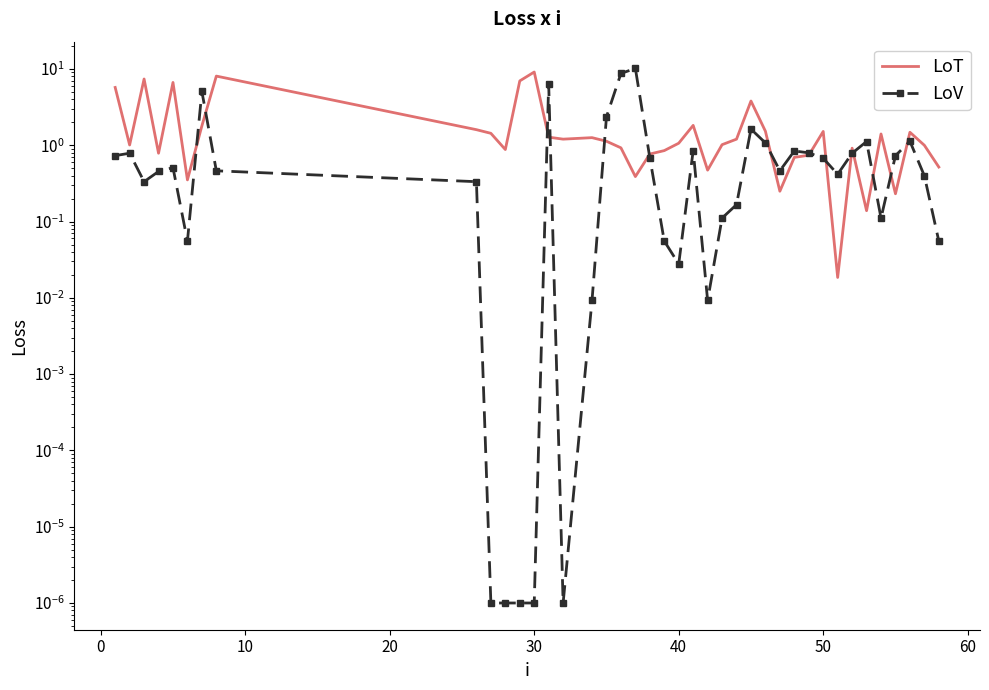

What is the maximum value shown in the chart?

10.2